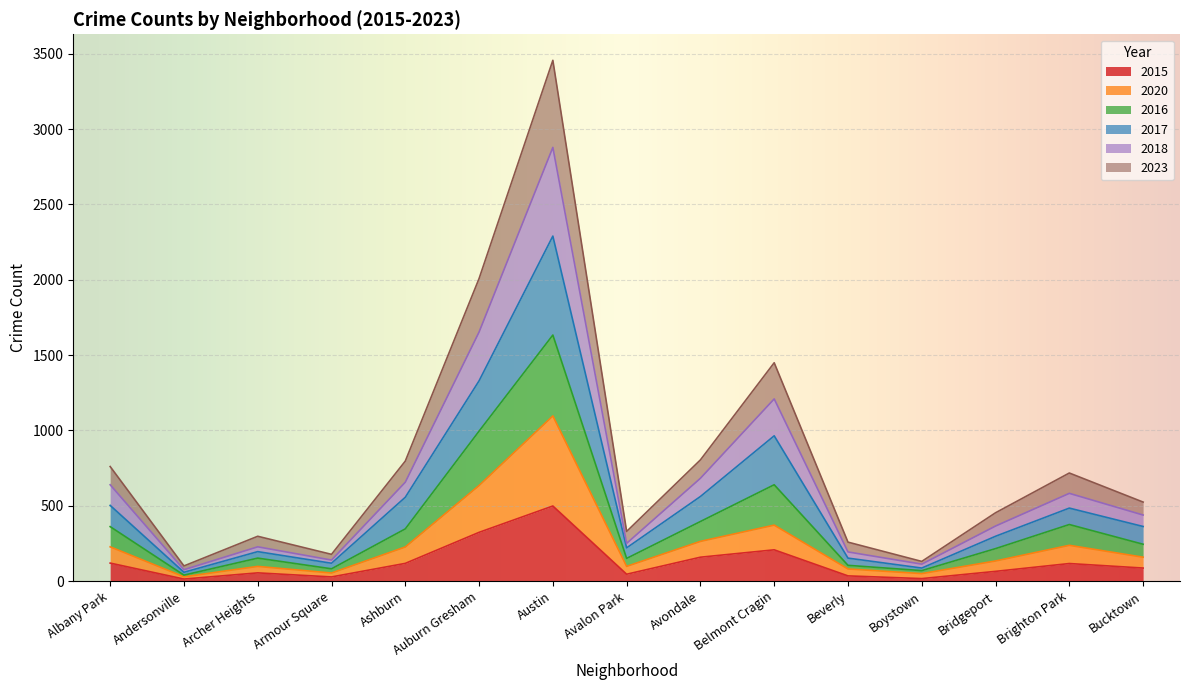

True or false: 2020 and 2017 cross at least once.

False